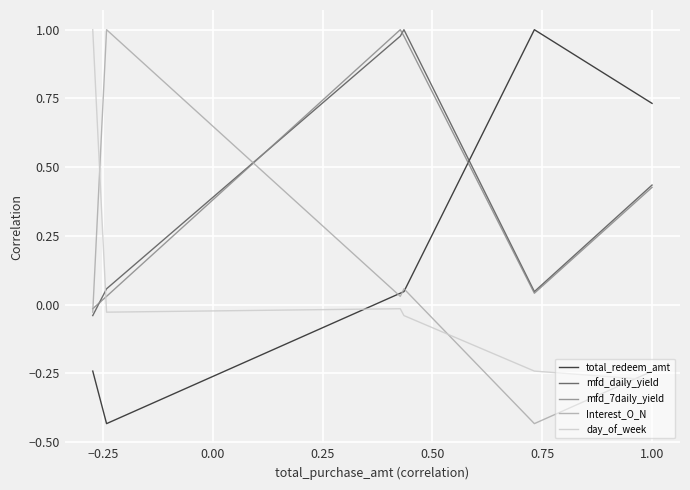

How many values in Interest_O_N are above zero?

3